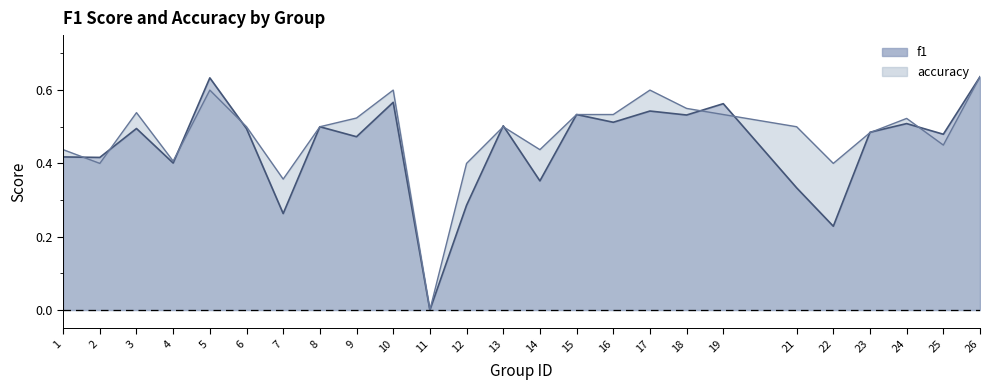

At which category does accuracy reach its first local valley?

2